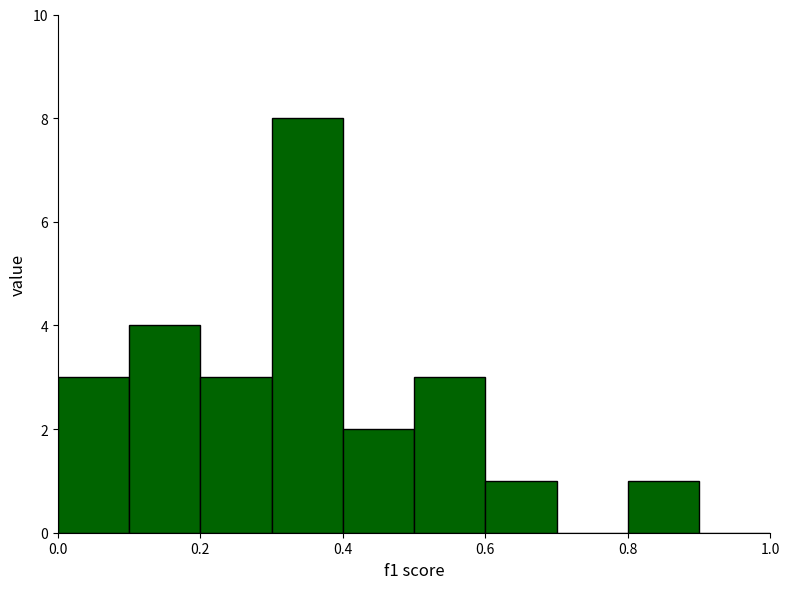

Reading left to right, transcribe this chart: for each bar, give the range it covers on the x-axis and its height. The values are not printed on the chart, so give them approximately, as read against the axis.

0.0 to 0.1: 3
0.1 to 0.2: 4
0.2 to 0.3: 3
0.3 to 0.4: 8
0.4 to 0.5: 2
0.5 to 0.6: 3
0.6 to 0.7: 1
0.7 to 0.8: 0
0.8 to 0.9: 1
0.9 to 1.0: 0